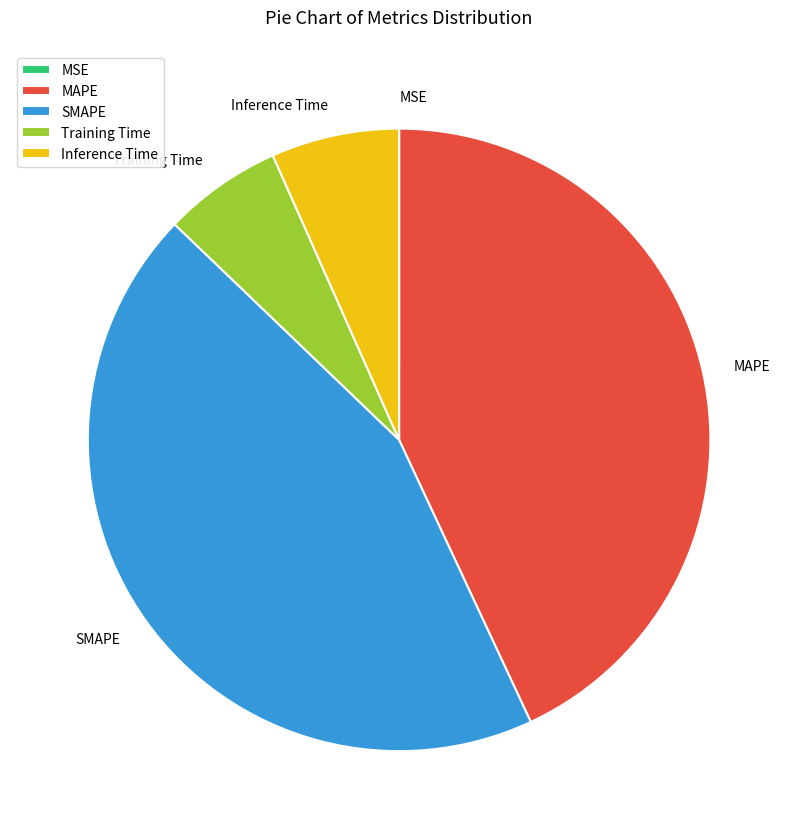

Is SMAPE the majority of the pie?

No